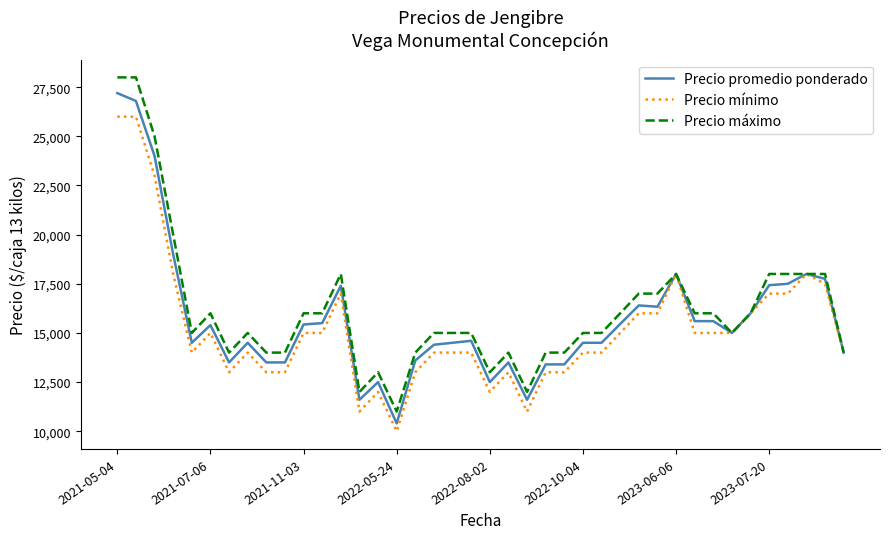

Rank the series by their maximum value, from highest to lowest.

Precio máximo, Precio promedio ponderado, Precio mínimo